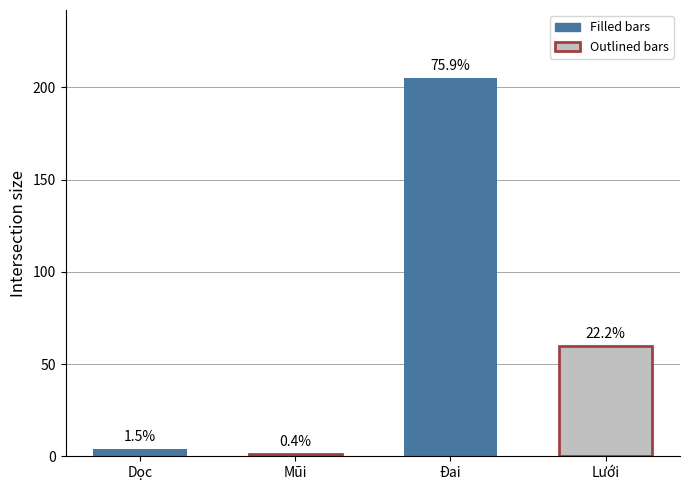

Which label corresponds to the smallest value in the chart?

Mũi